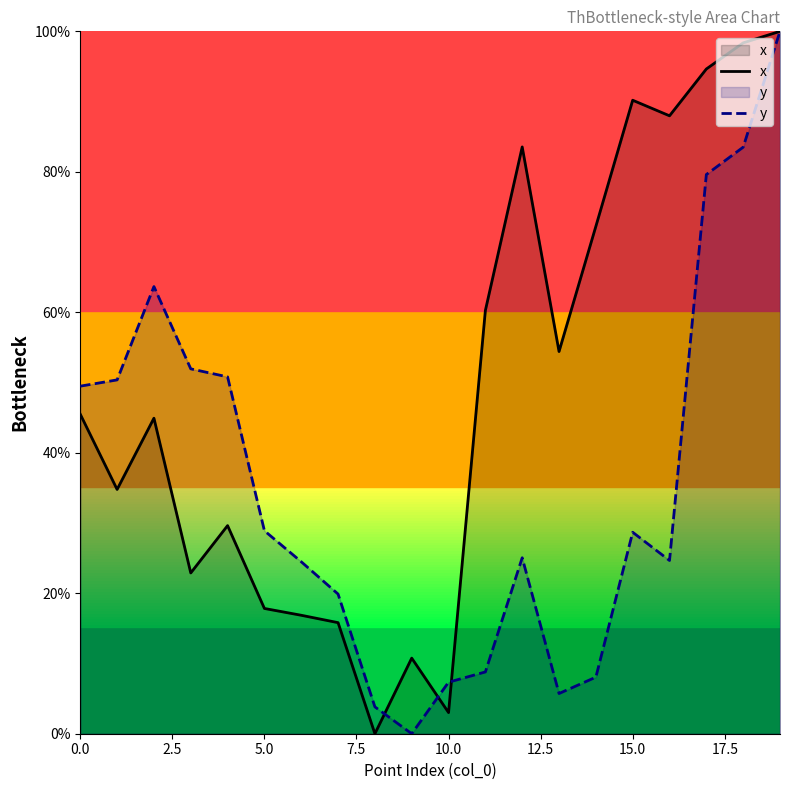

Between 14 and 18, which series saw the biggest shift?

y